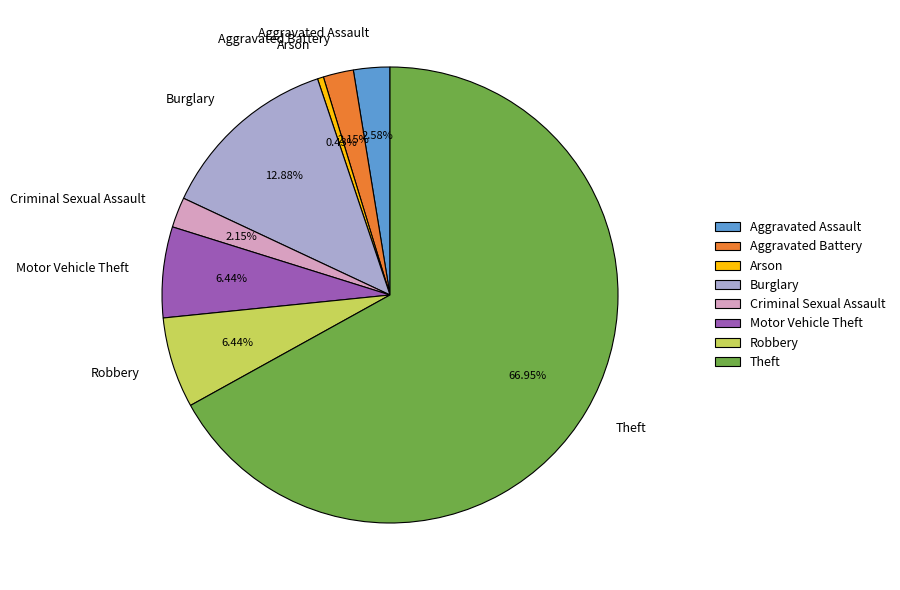

To the nearest percent, what is the difference between the largest and smallest slice percentages?

67%